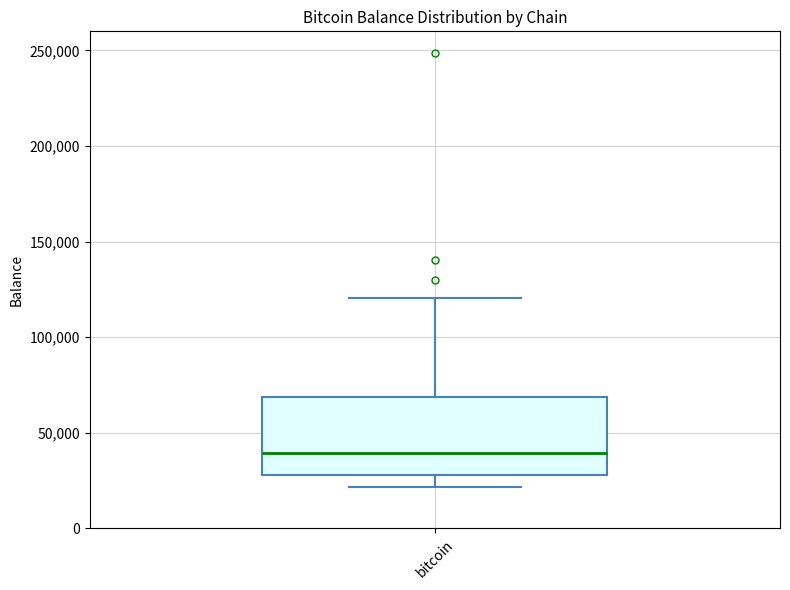

Read this box plot against the y-axis: the position of the median line, the range covered by the box, and the ends of both whiskers. The values are not printed on the chart, so give them approximately, as read against the axis.

median 40000, box 30000 to 70000, whiskers 20000 to 120000